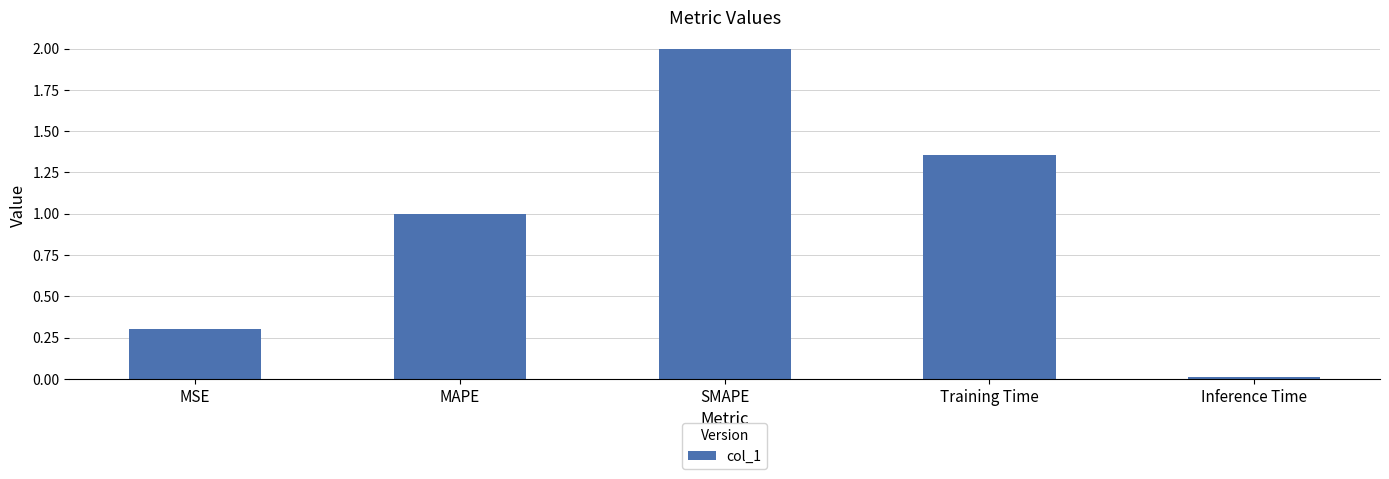

Rank the categories by value from highest to lowest.

SMAPE, Training Time, MAPE, MSE, Inference Time